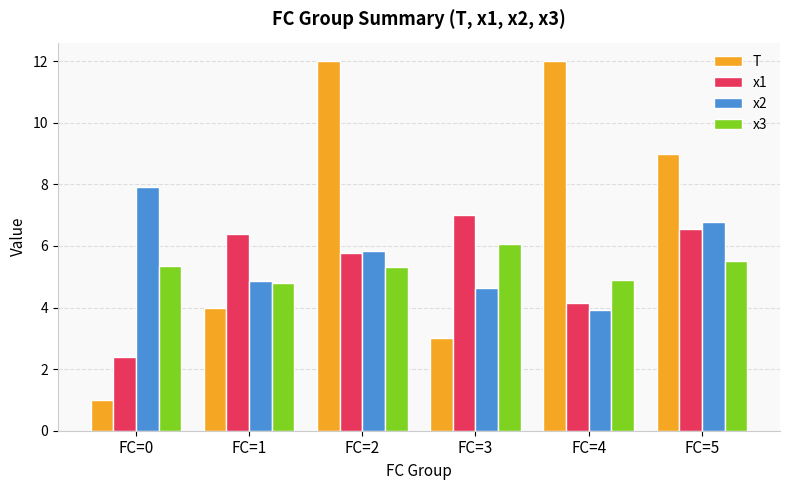

How many bars are there in total?

24